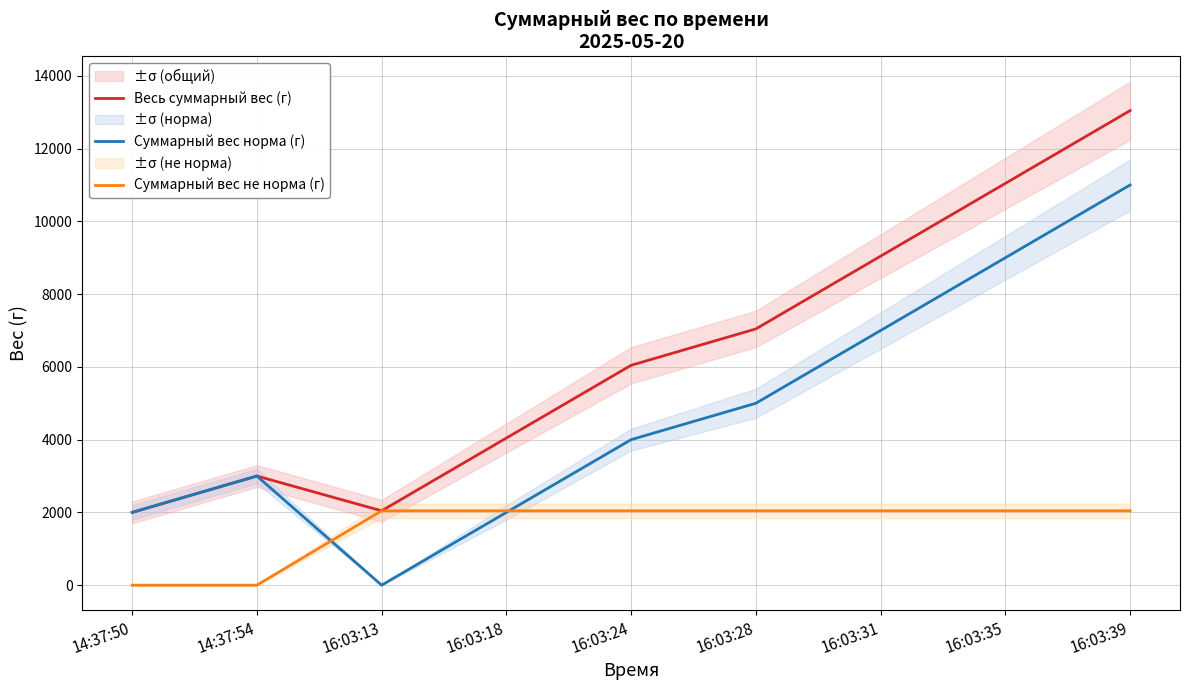

What is the maximum value for Весь суммарный вес (г)?

13044